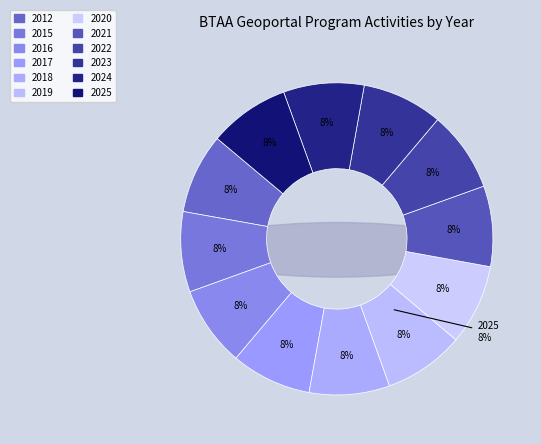

Which category has the smallest portion of the pie?

2012